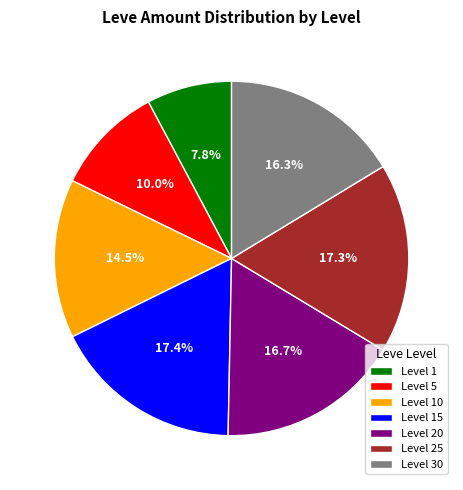

Approximately how many times larger is the value at Level 30 compared to Level 10?

1.1